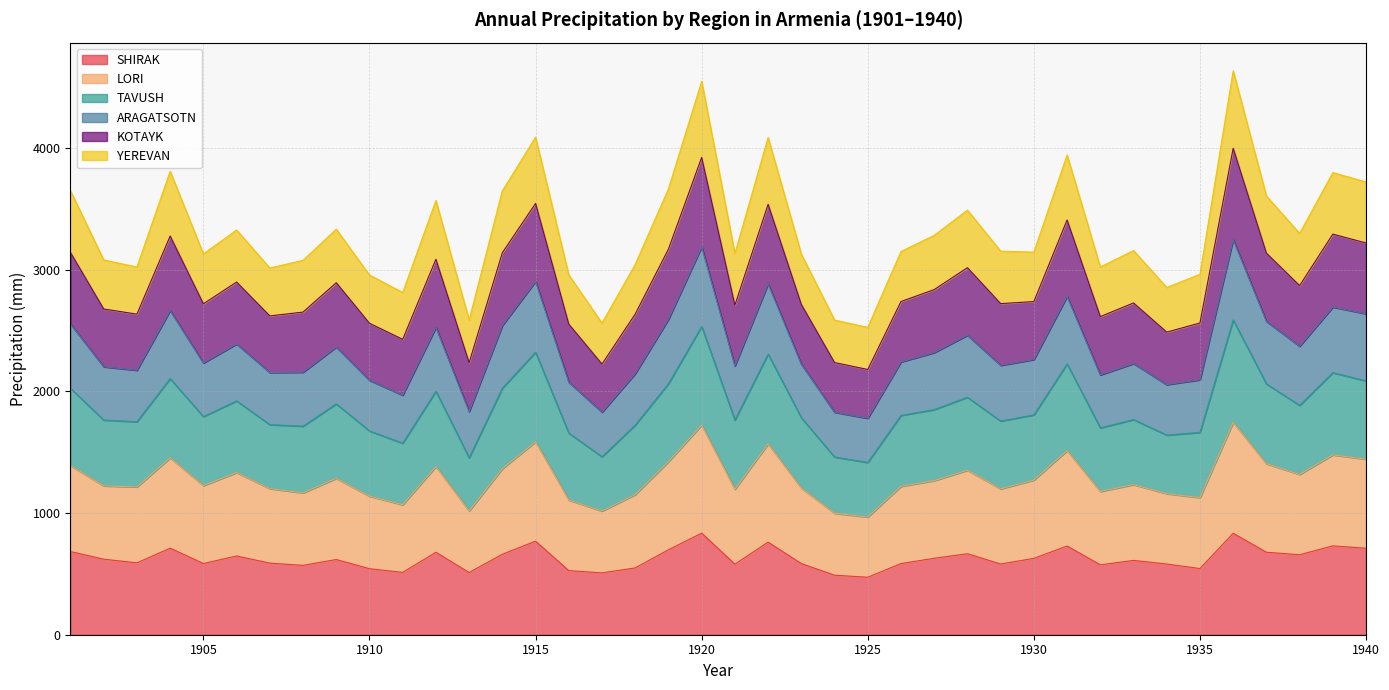

Which has a higher value, 1927 or 1930?

1927